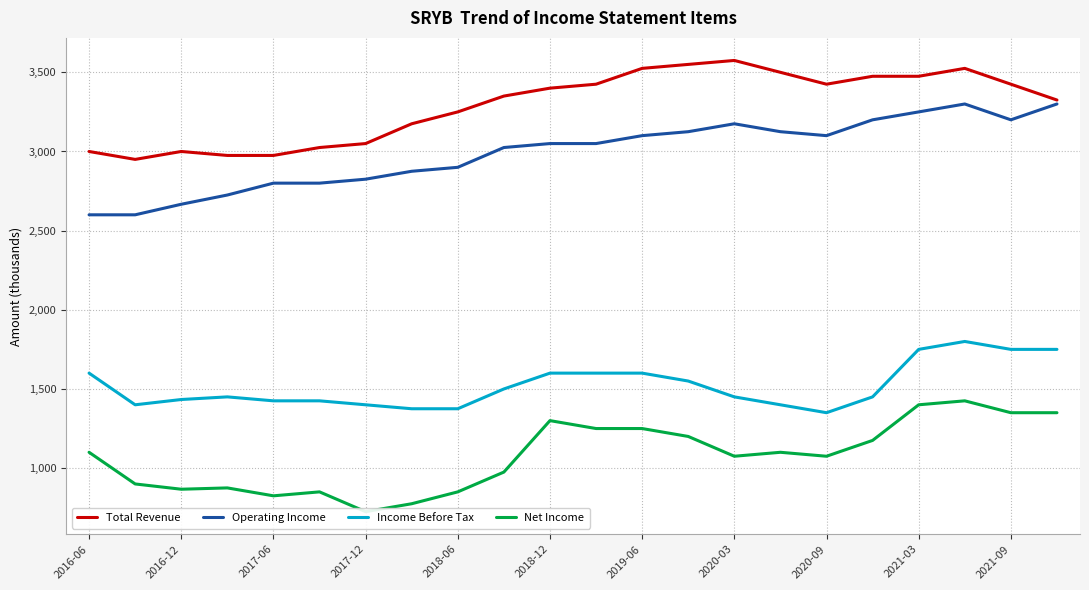

At how many categories does at least one series exceed 3487?

5